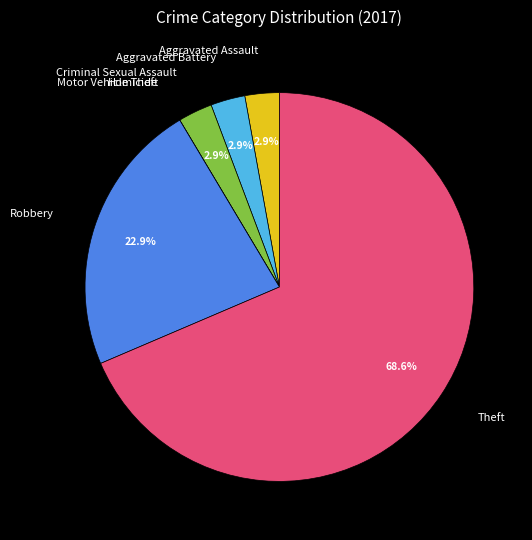

Does any single category account for the majority?

Yes